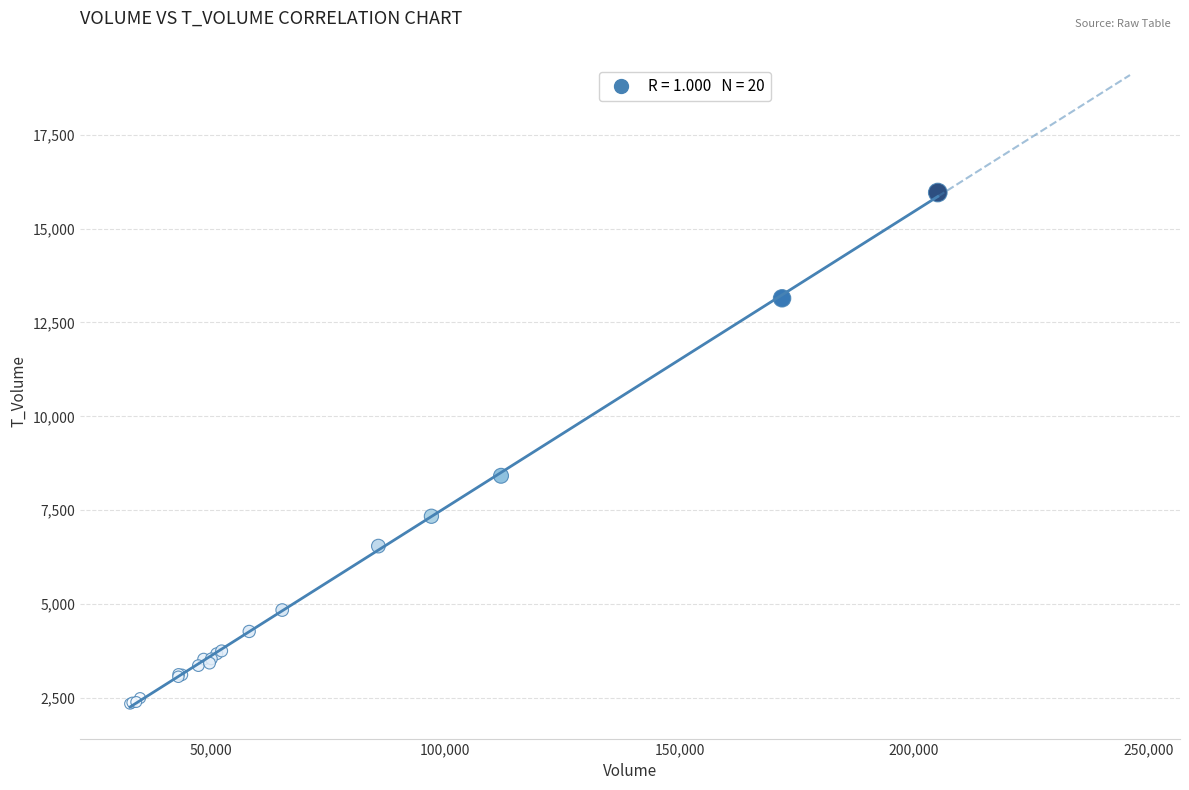

What Y value in the scatter plot is closest to 9152?

8416